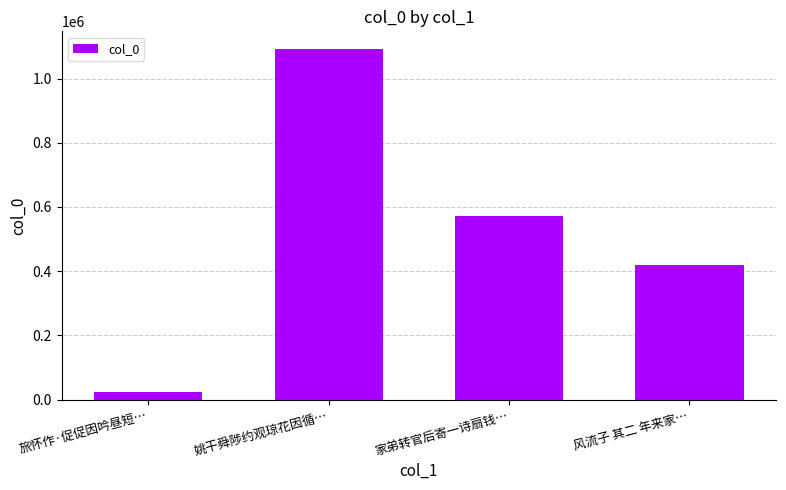

The chart shows a value of 420720 at 风流子 其二 年来家…. True or false?

True